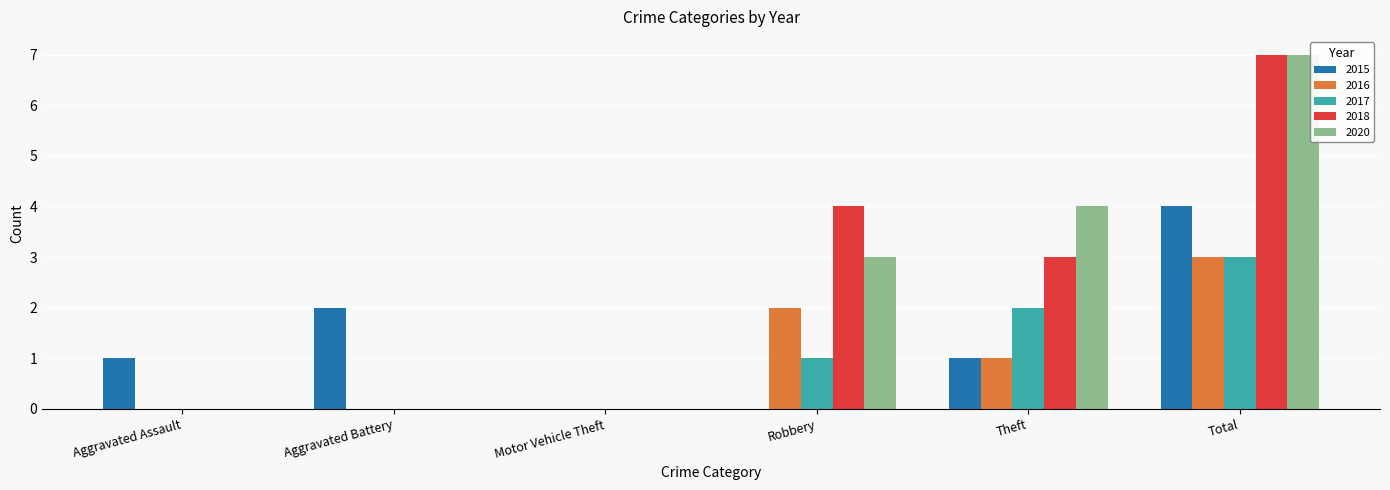

At which category is the sum across all series the highest?

Total